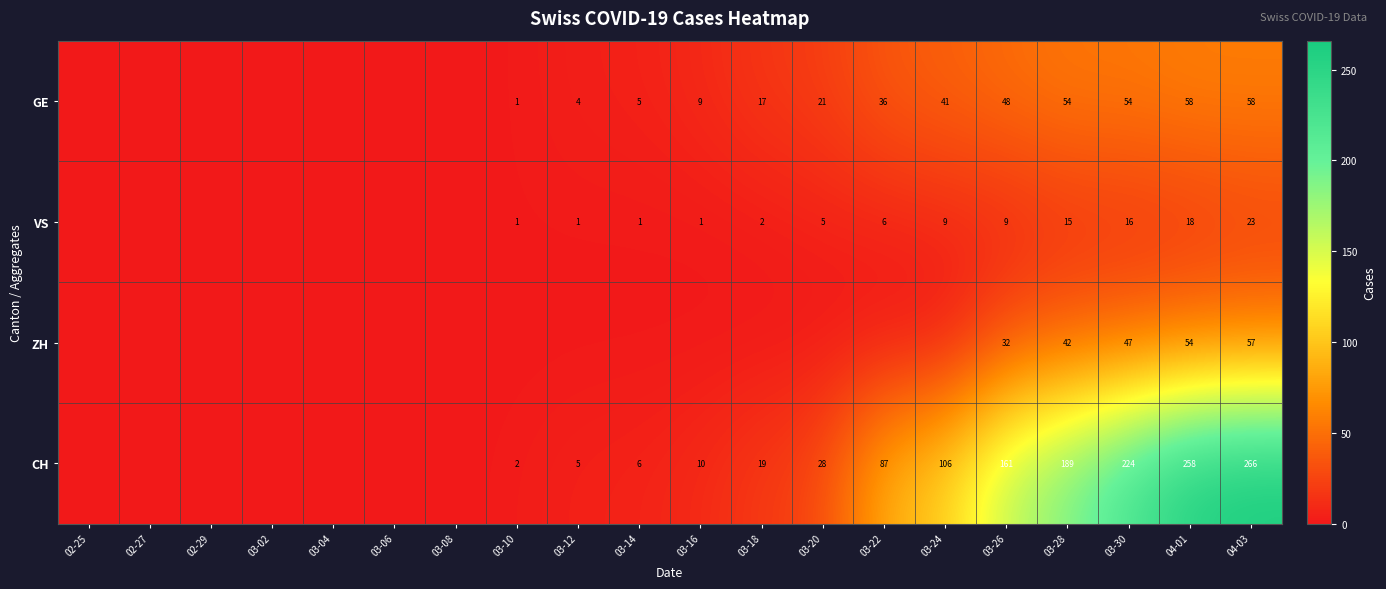

Is it true that GE equals 36 at 03-22?

True